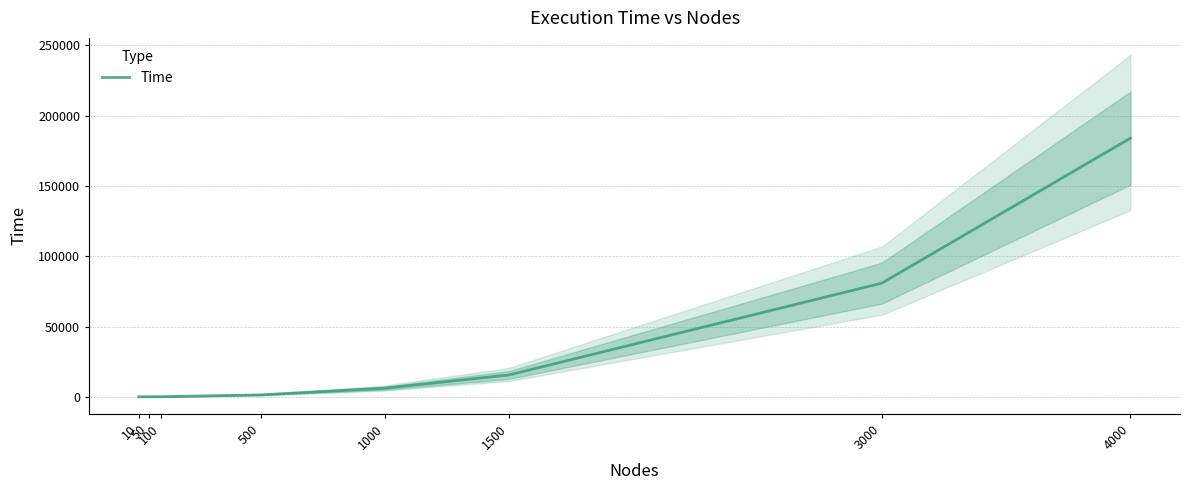

What is the value of the 1st point from the left?

11